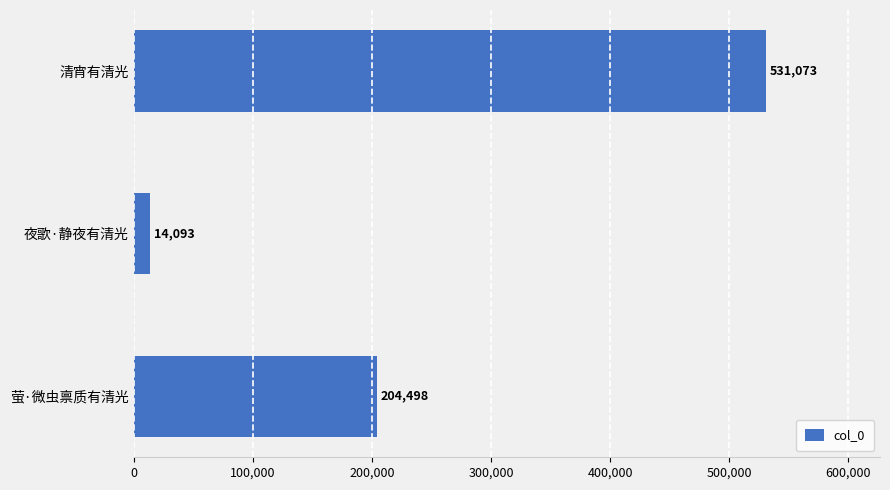

What is the minimum value shown in the chart?

14093